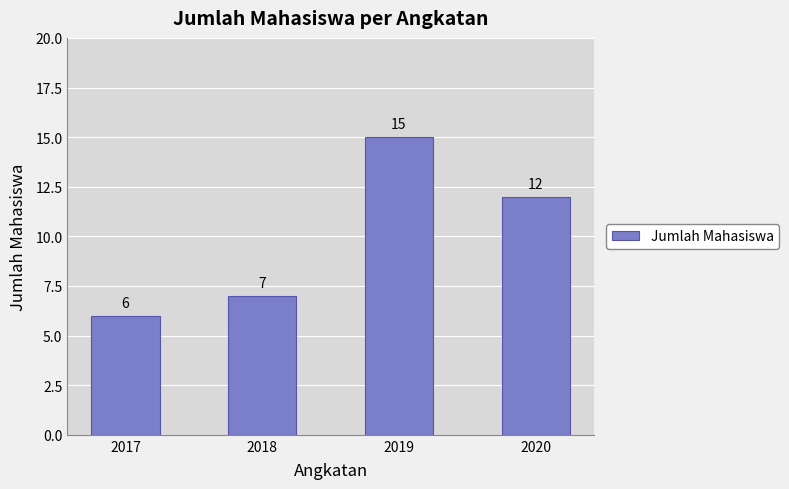

The chart shows a value of 11 at 2018. True or false?

False